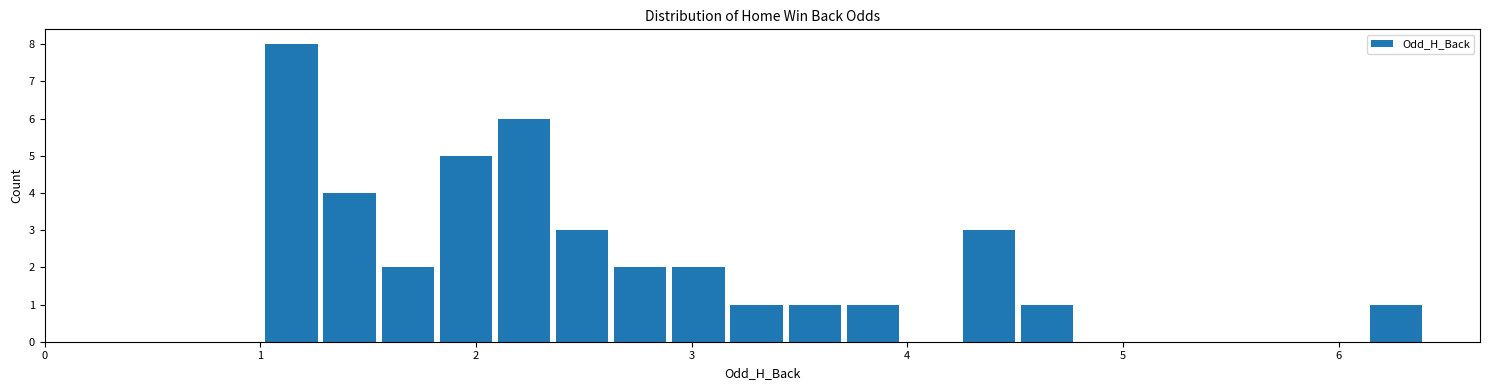

Read against the x-axis, roughly where is the centre of the tallest bar?

1.1